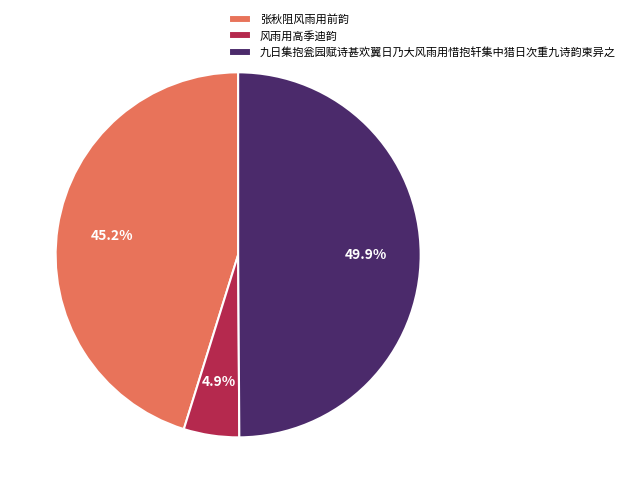

How many segments does this pie chart have?

3